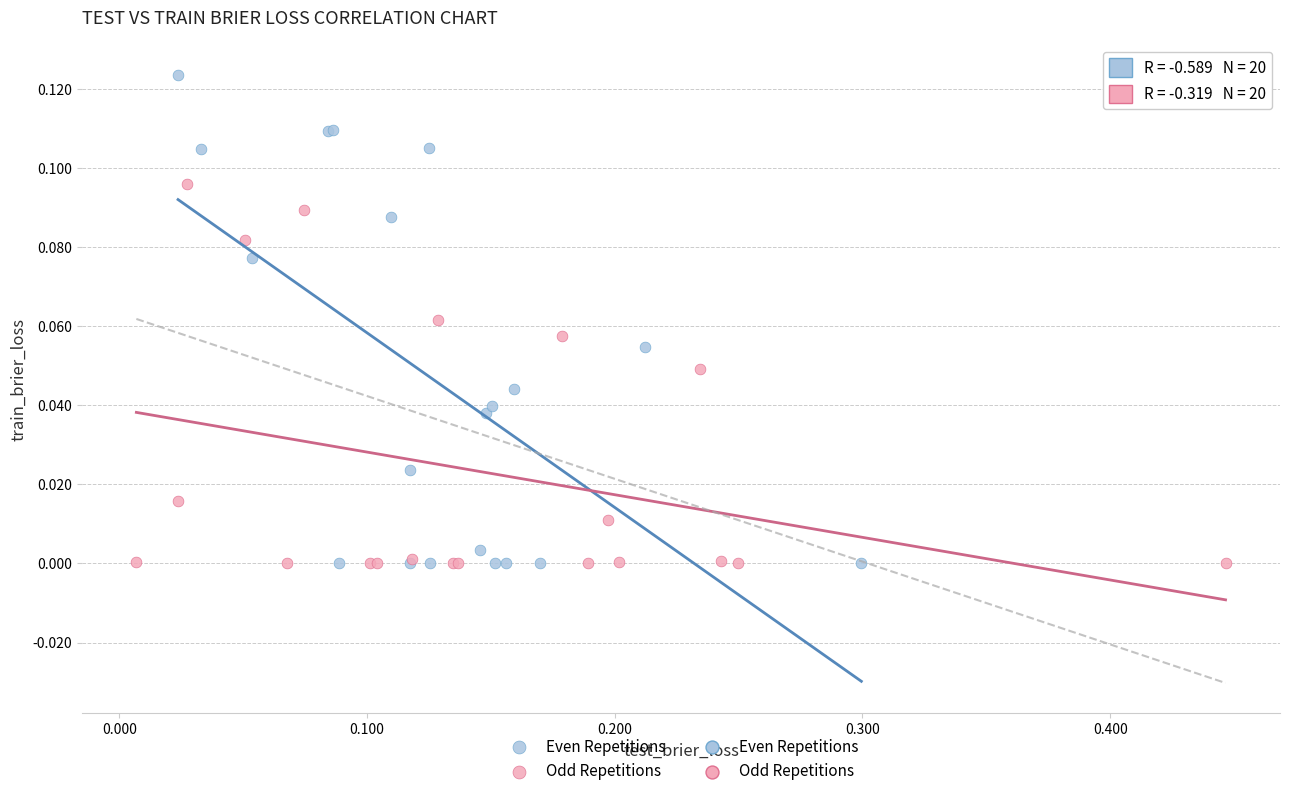

Which series has the largest Y range (max minus min)?

Even Repetitions